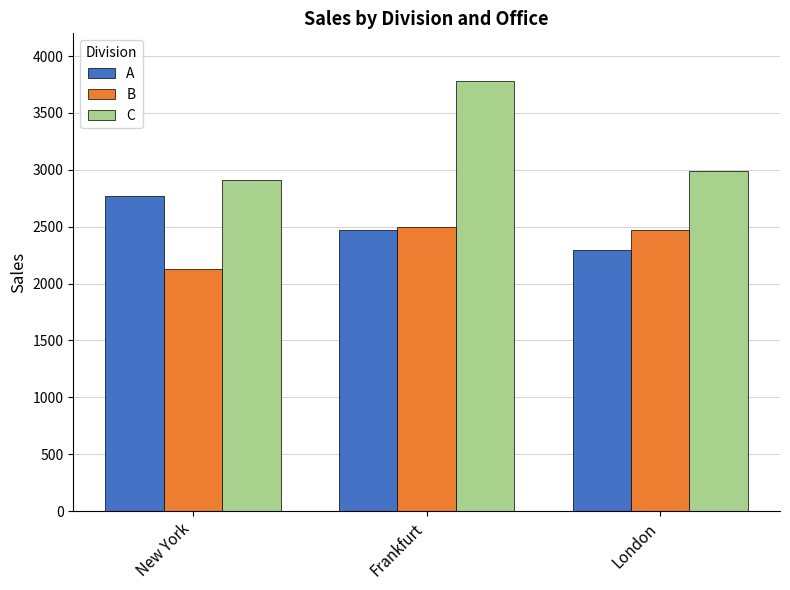

Reading left to right, extract all data points from this chart.

A: 2770	2467	2294
B: 2130	2494	2470
C: 2909	3779	2988